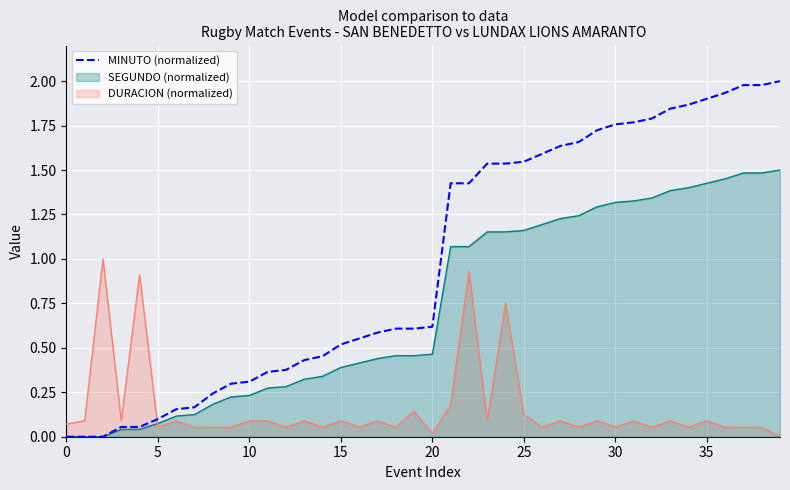

What is the approximate value at 13?

0.4